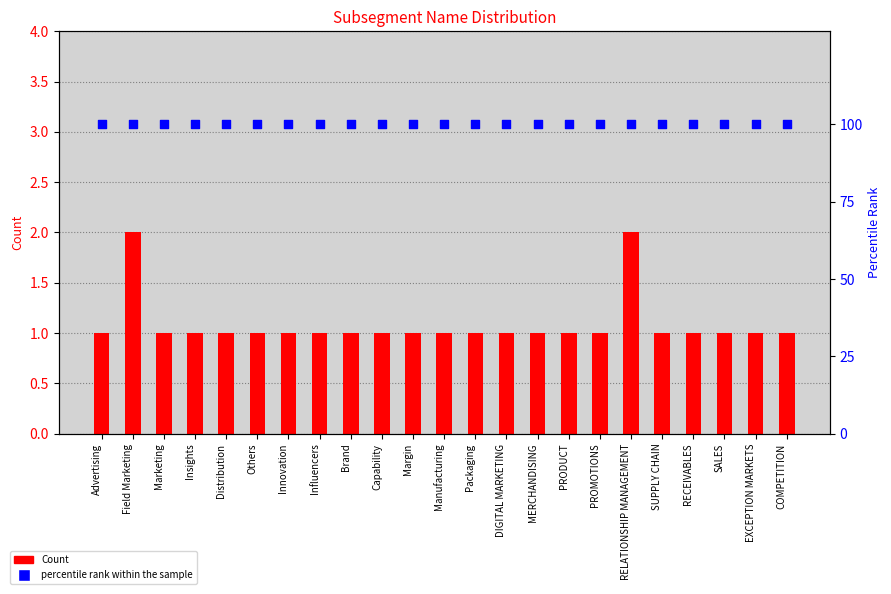

What is the total value across all series at Distribution?

101